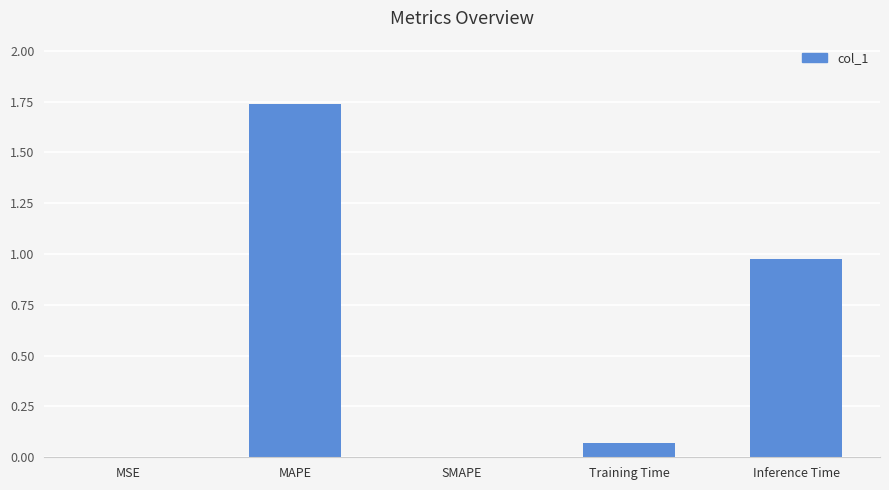

True or false: the data shows 1.2 at MAPE.

False